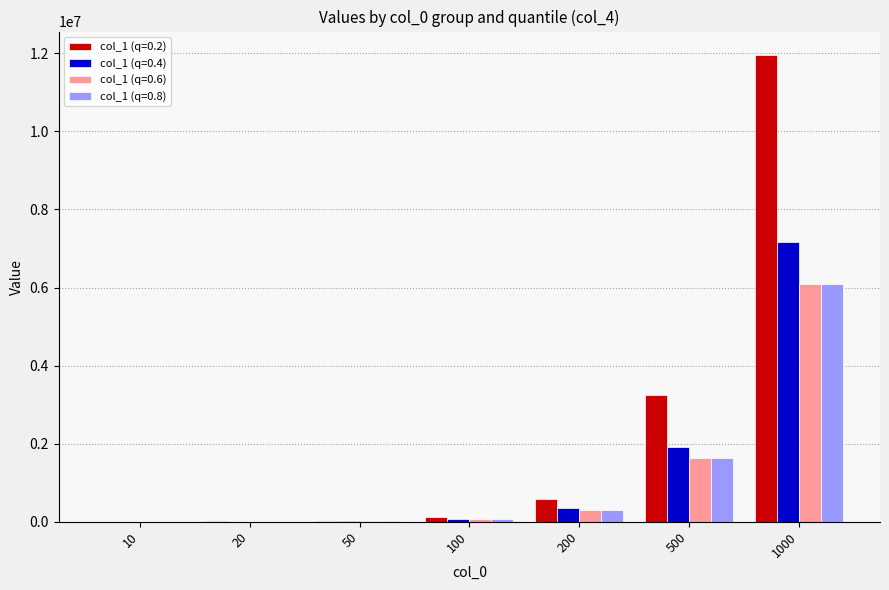

Are the bars horizontal?

No